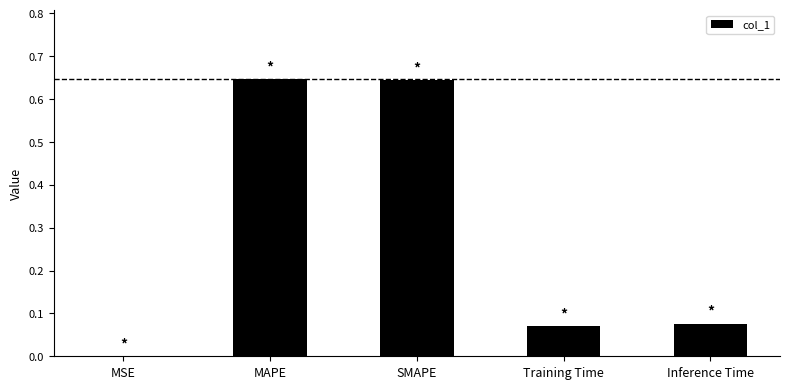

What is the sum of all values?

1.4